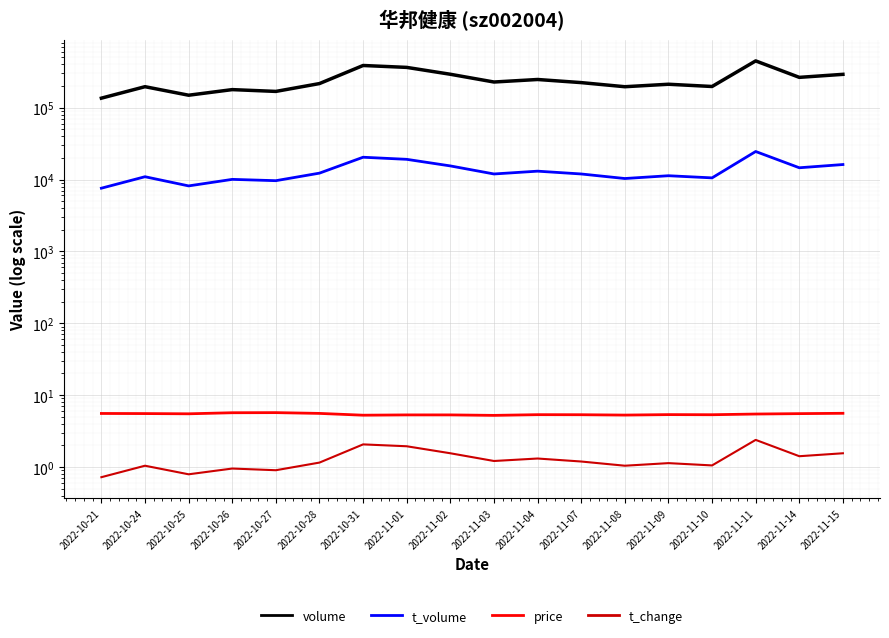

At which label does t_volume first exceed 11955?

2022-10-28